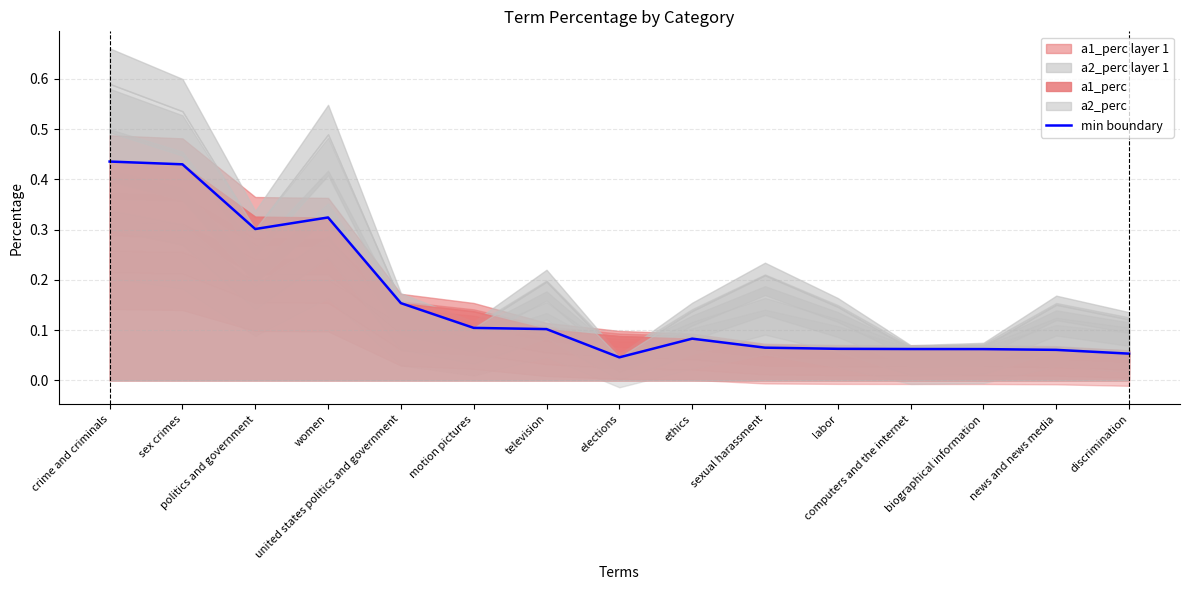

Is it true that the value at computers and the internet is 0.1?

True